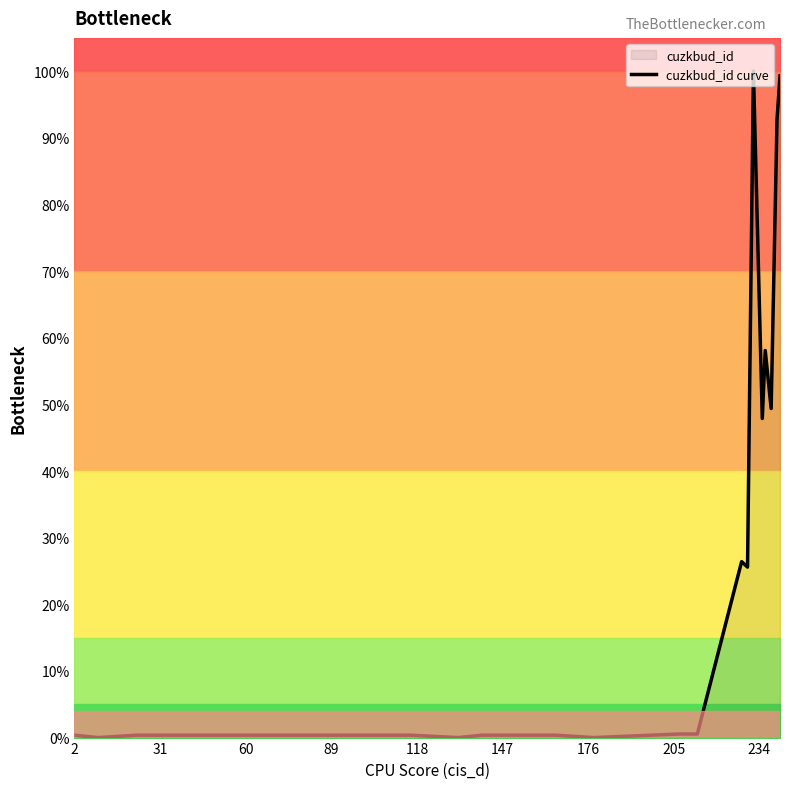

True or false: the data has more than 2 interior local peaks.

True